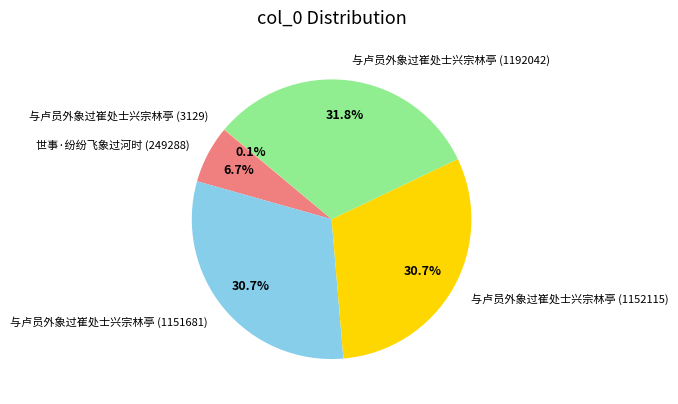

What is the largest slice in the pie chart?

与卢员外象过崔处士兴宗林亭 (1192042)